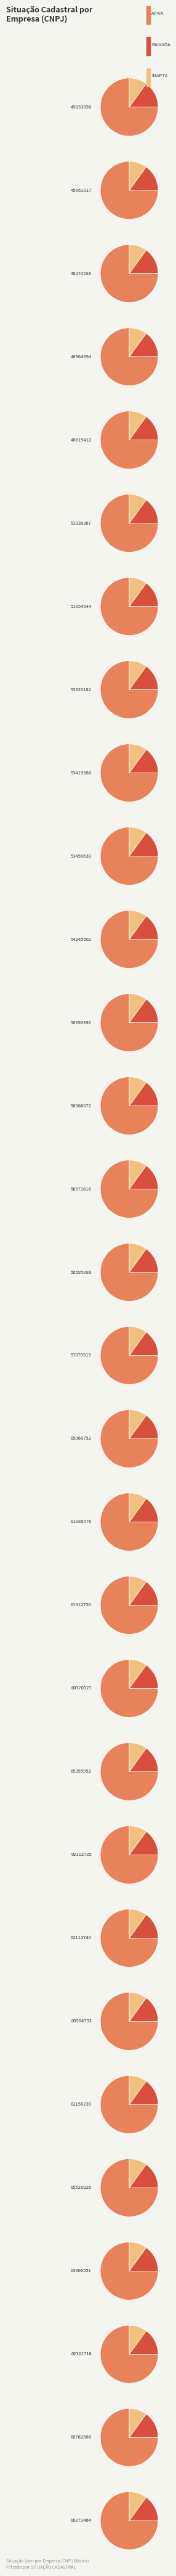

To the nearest percent, what portion does BAIXADA represent?

25%